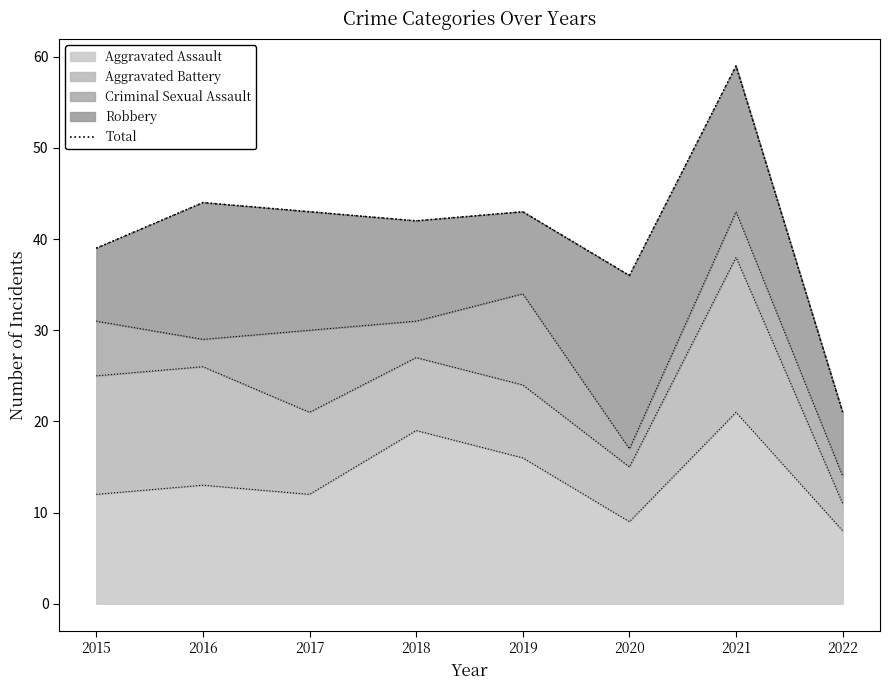

List the labels in order of value, largest first.

2021, 2016, 2017, 2019, 2018, 2015, 2020, 2022